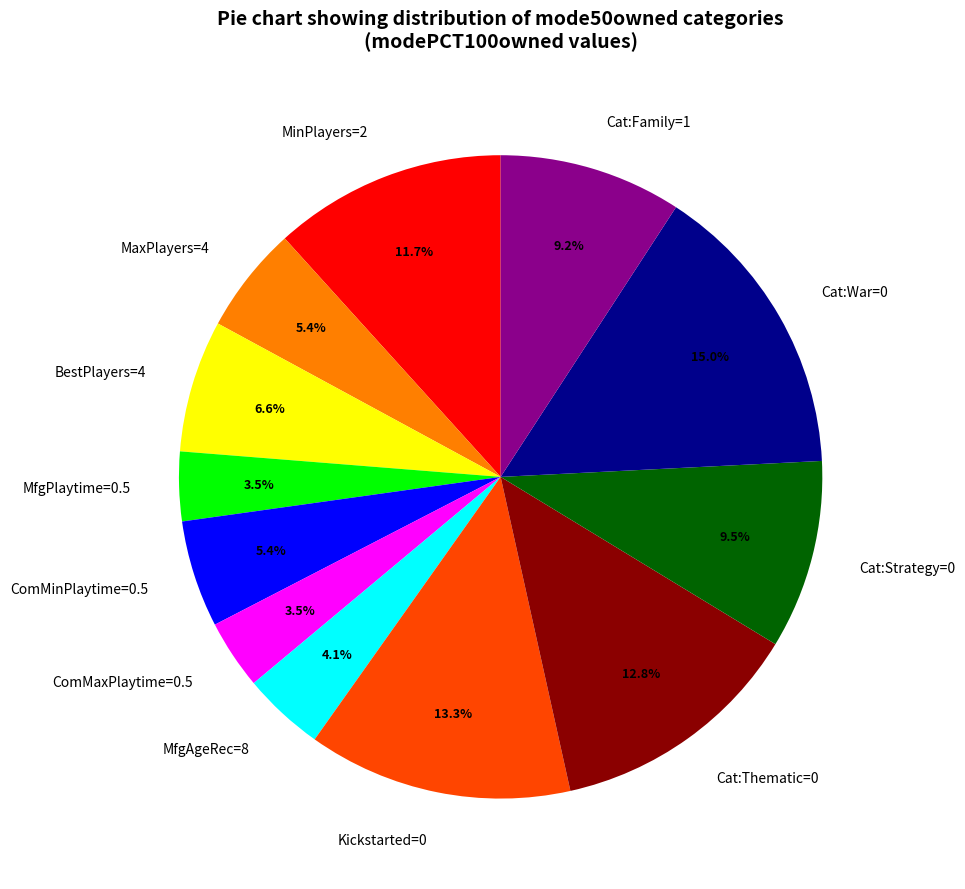

To the nearest percent, what portion does Cat:War=0 represent?

15%